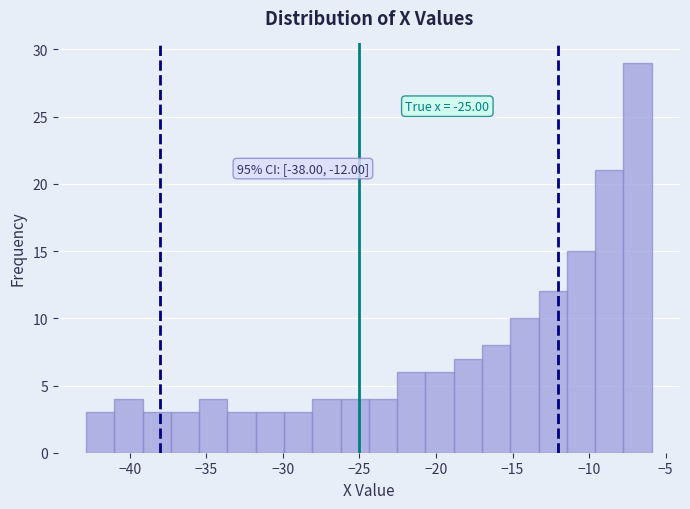

Around what value on the x-axis is the tallest bar? Give the approximate position of its centre, as read against the axis.

-7.0